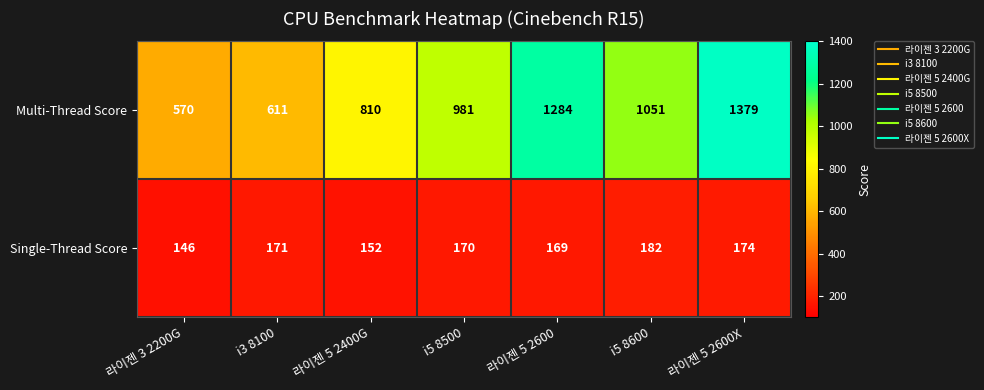

Which series has the largest total across all categories?

Multi-Thread Score